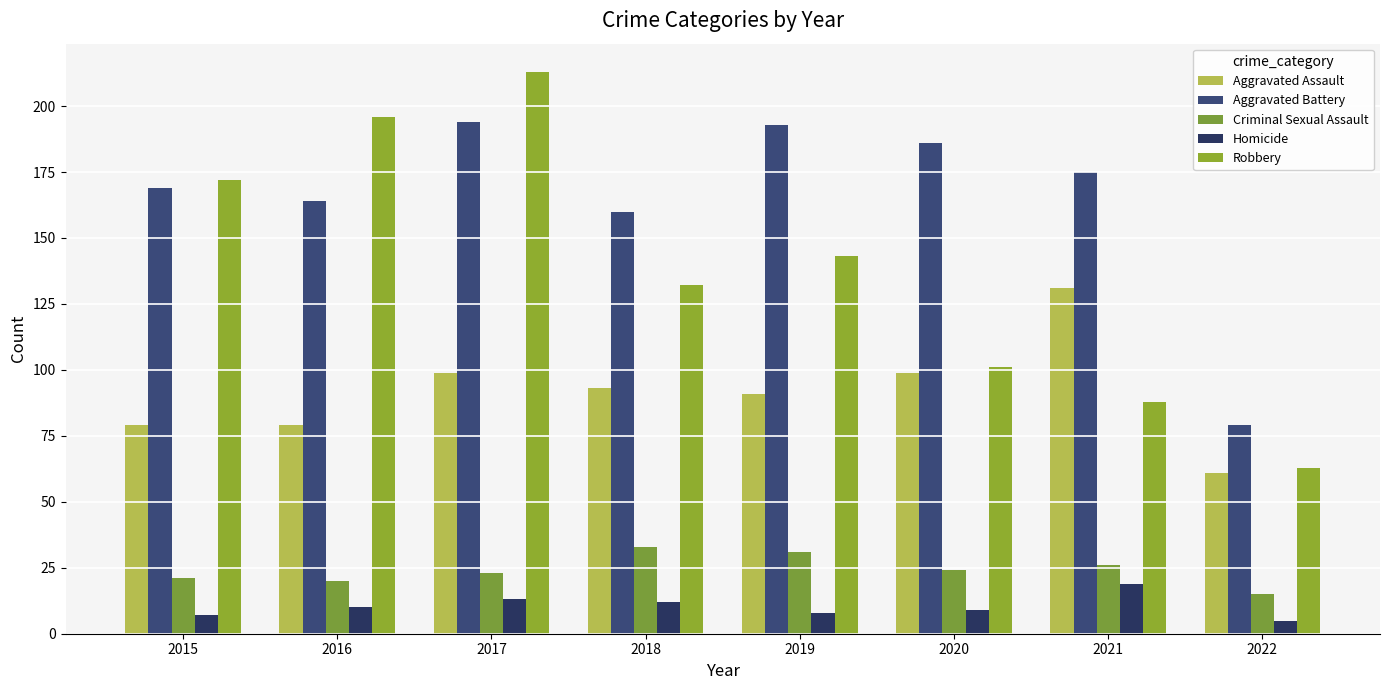

What are all the series names shown in the legend?

Aggravated Assault, Aggravated Battery, Criminal Sexual Assault, Homicide, Robbery